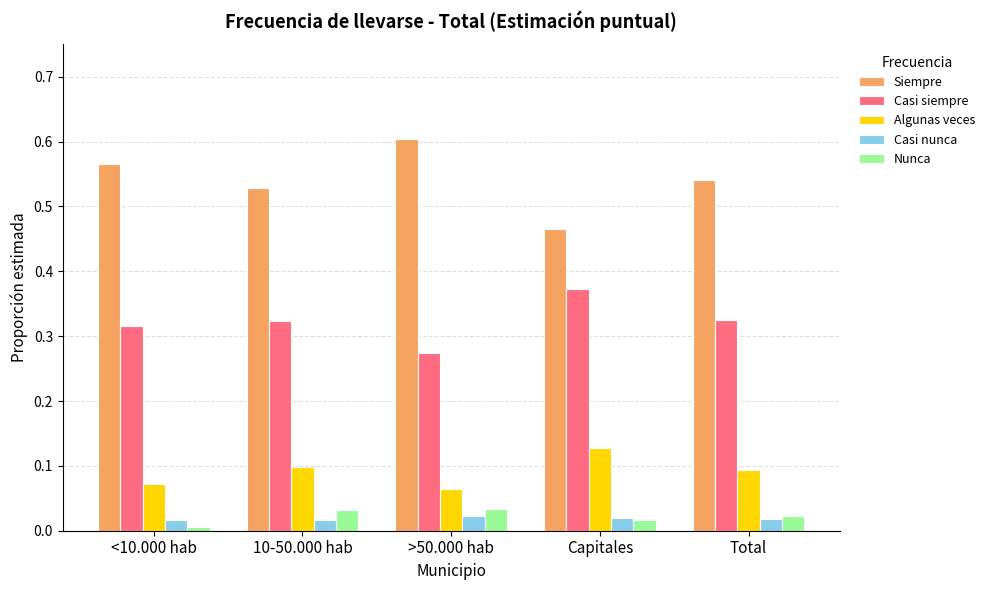

At which category does the chart reach its peak across all series?

>50.000 hab